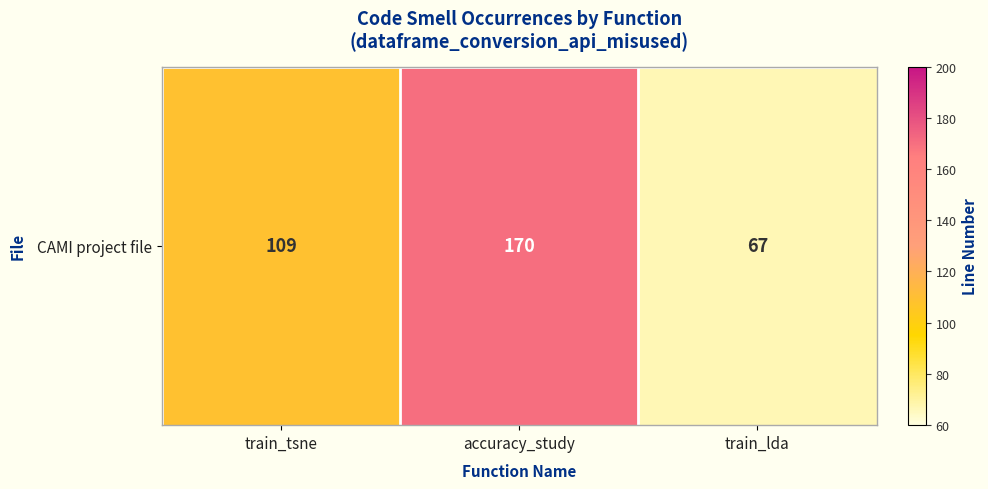

What is the approximate value at train_tsne, to the nearest 50?

100